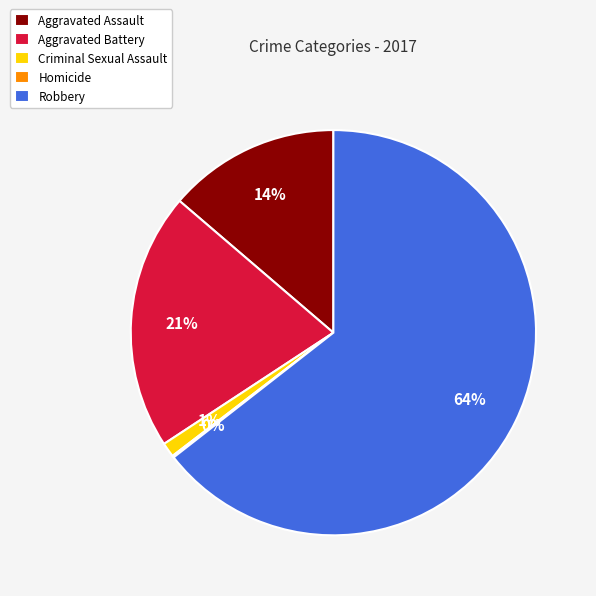

The Robbery slice represents 71% of the pie. True or false?

False